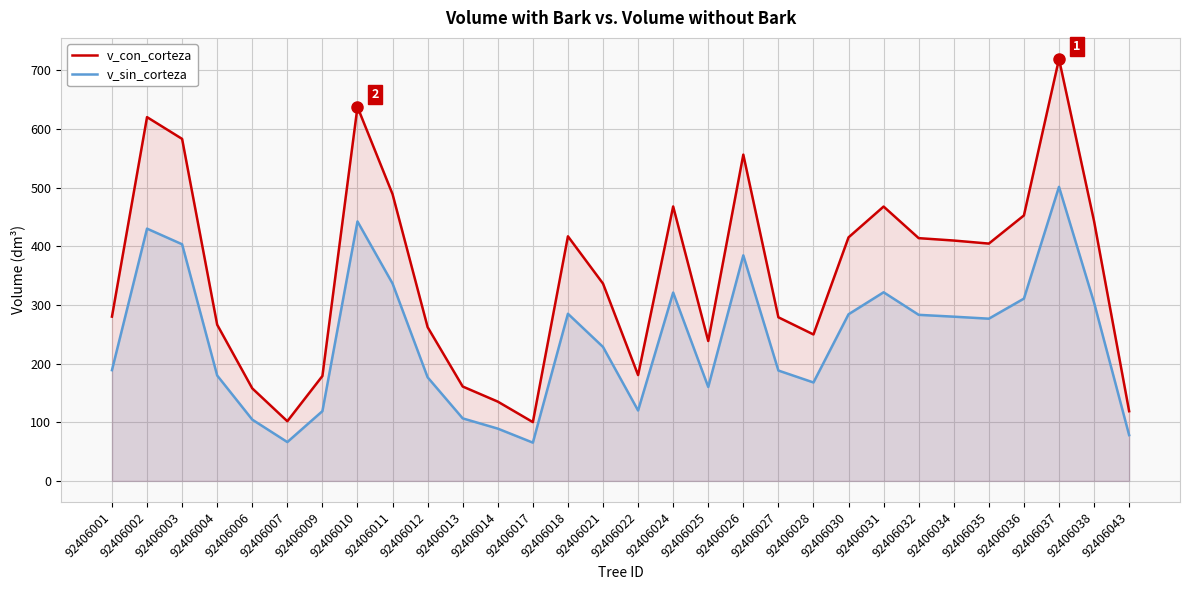

Is the value of v_sin_corteza at 92406026 greater than the value of v_con_corteza at 92406004?

Yes